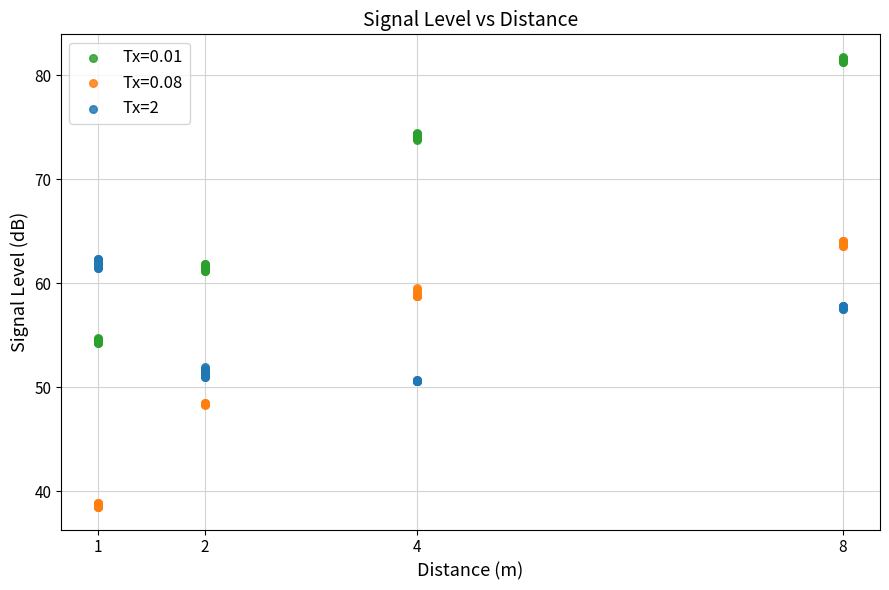

Which series has the largest Y range (max minus min)?

Tx=0.01